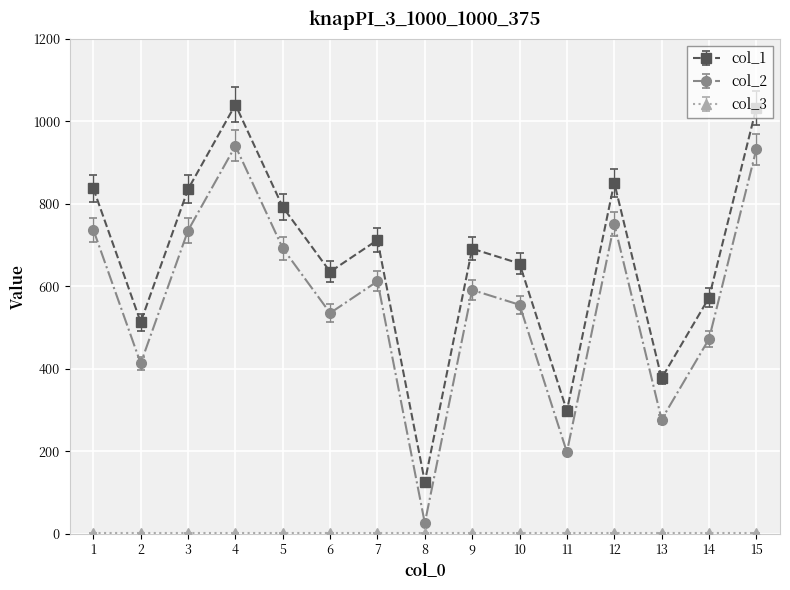

True or false: col_1 and col_2 cross at least once.

False